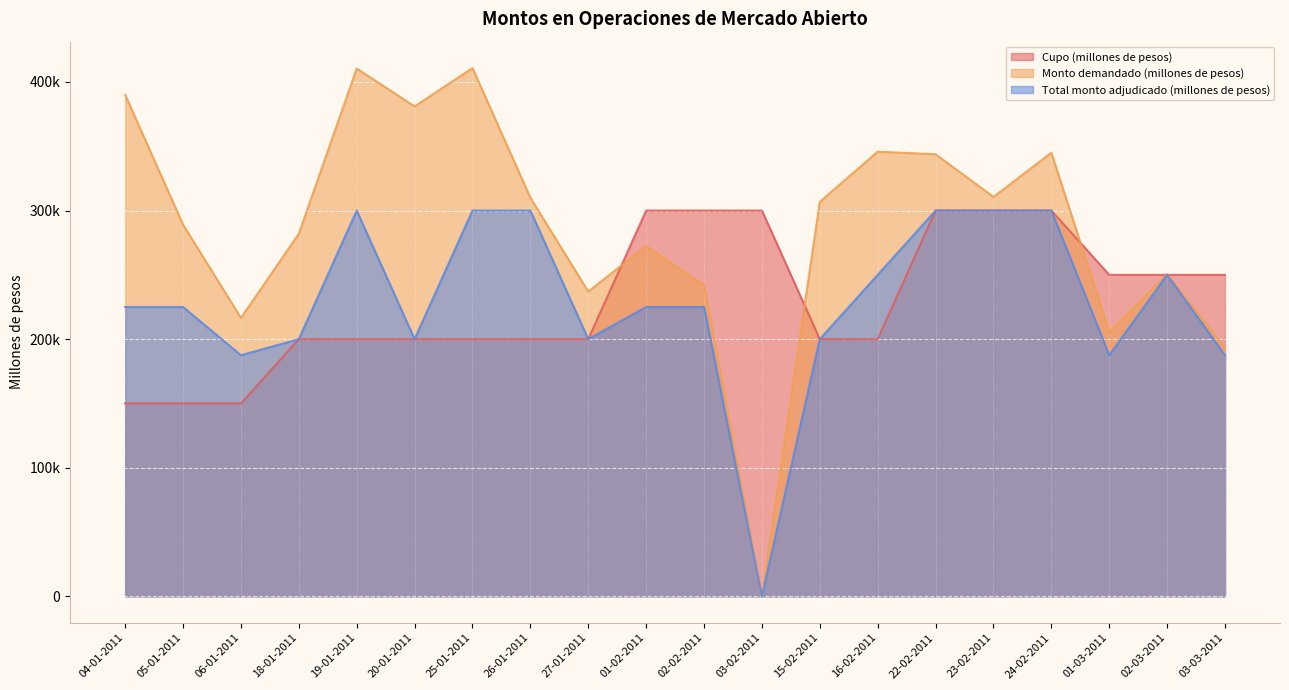

Is it true that Monto demandado (millones de pesos) equals 250600 at 02-03-2011?

True